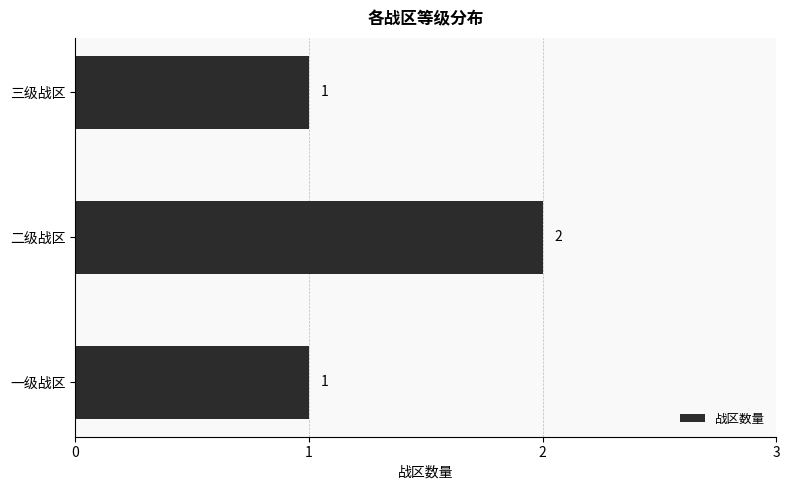

What is the average value?

1